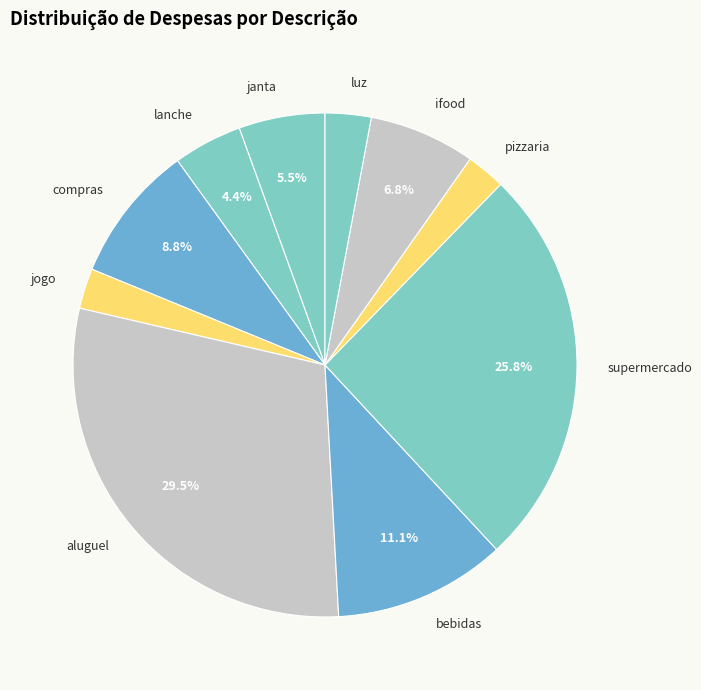

Does jogo represent more than half of the total?

No